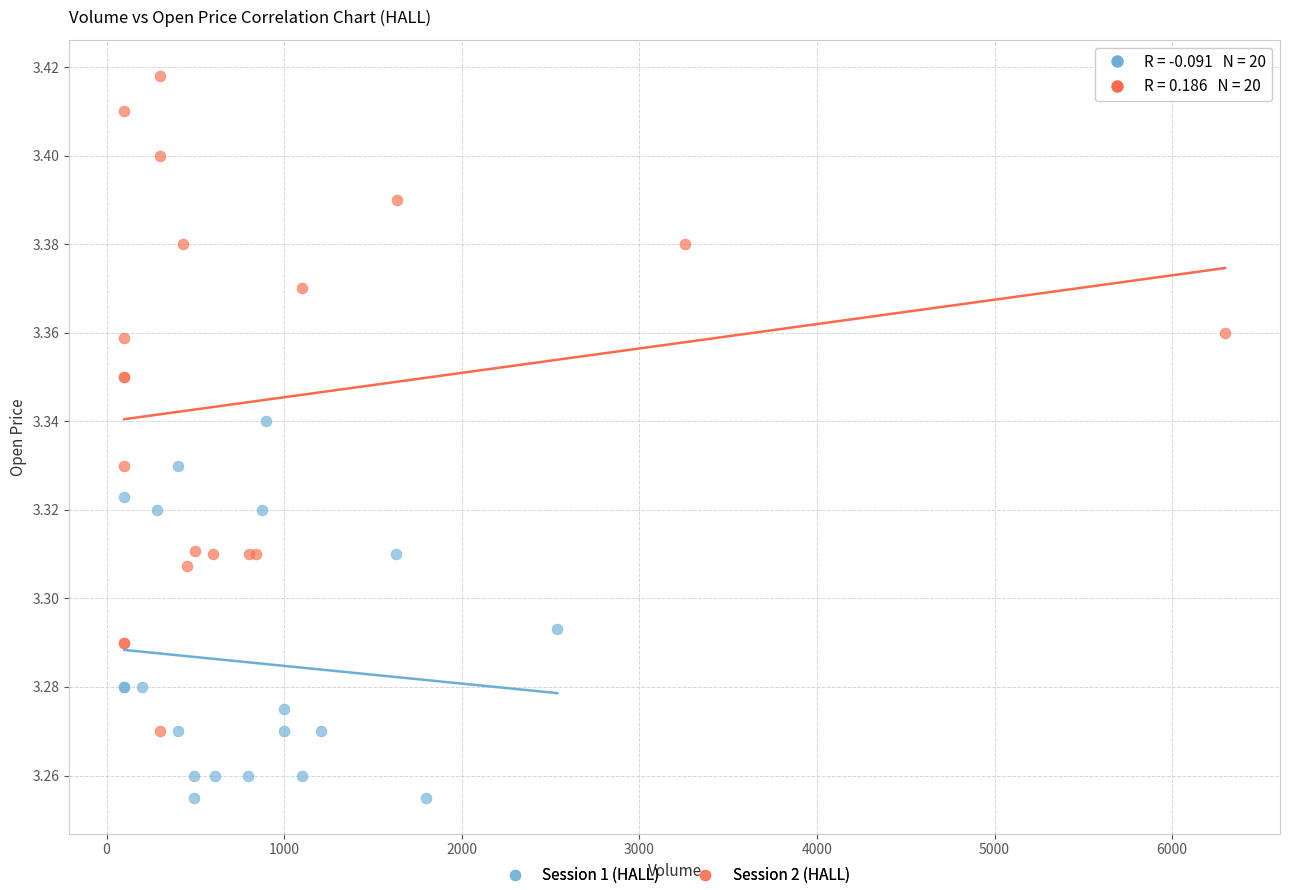

Which series reaches the minimum Y coordinate?

Session 1 (HALL)